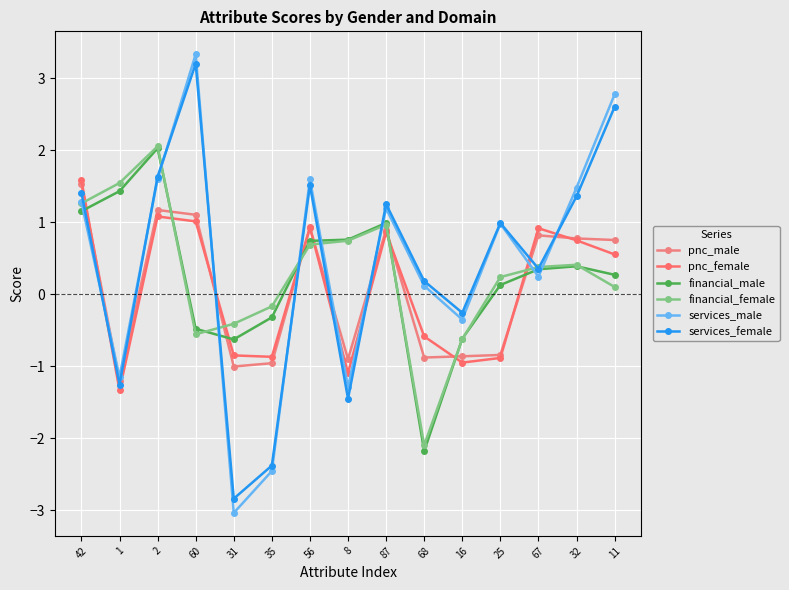

Where is the first local minimum for services_male?

1